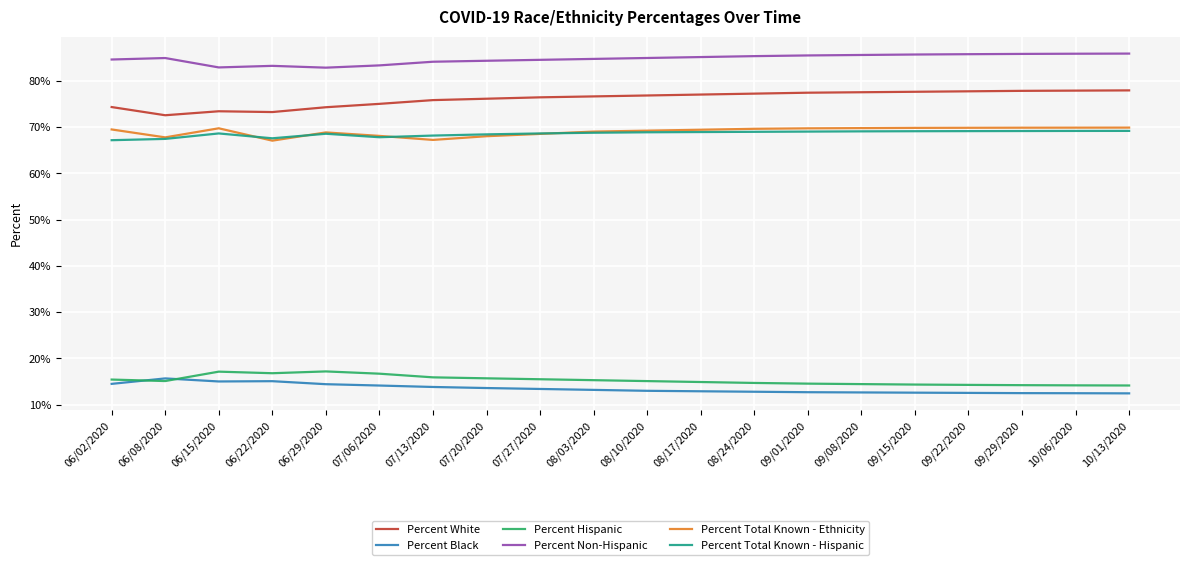

What is the spread (max minus min) of values at 06/08/2020?

69.8